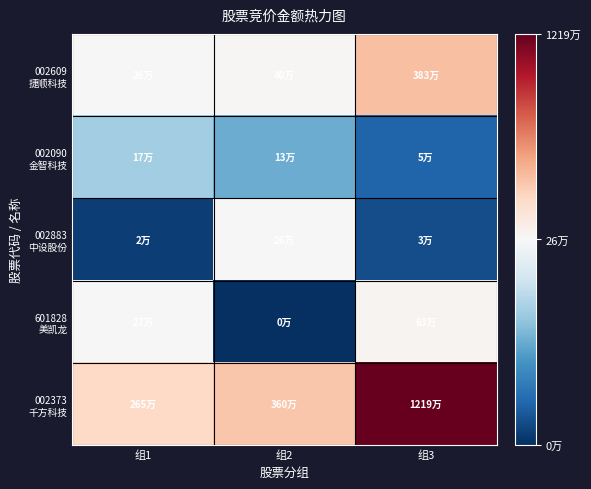

What is the greatest value displayed?

12190464